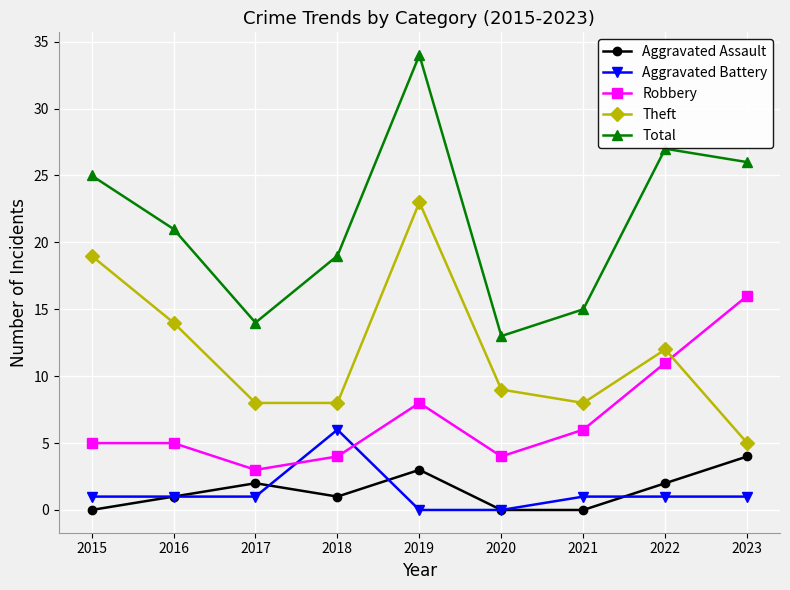

What is the value of the Theft point at the 4th from the left?

8